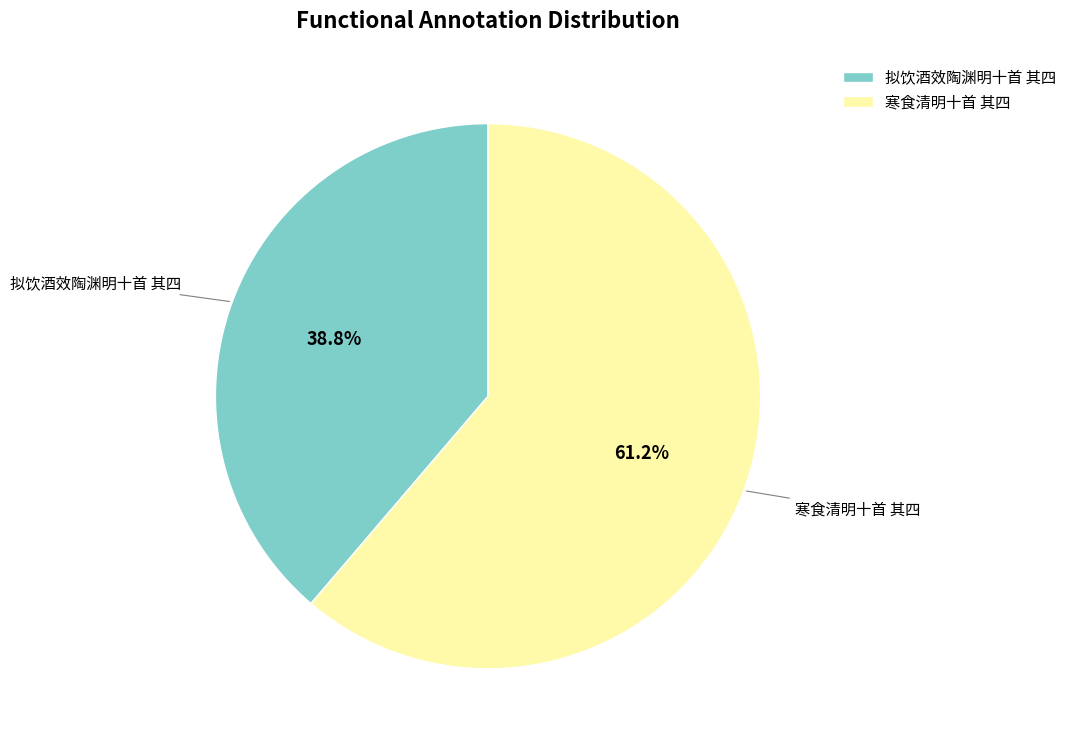

To the nearest percent, what is the average slice percentage?

50%